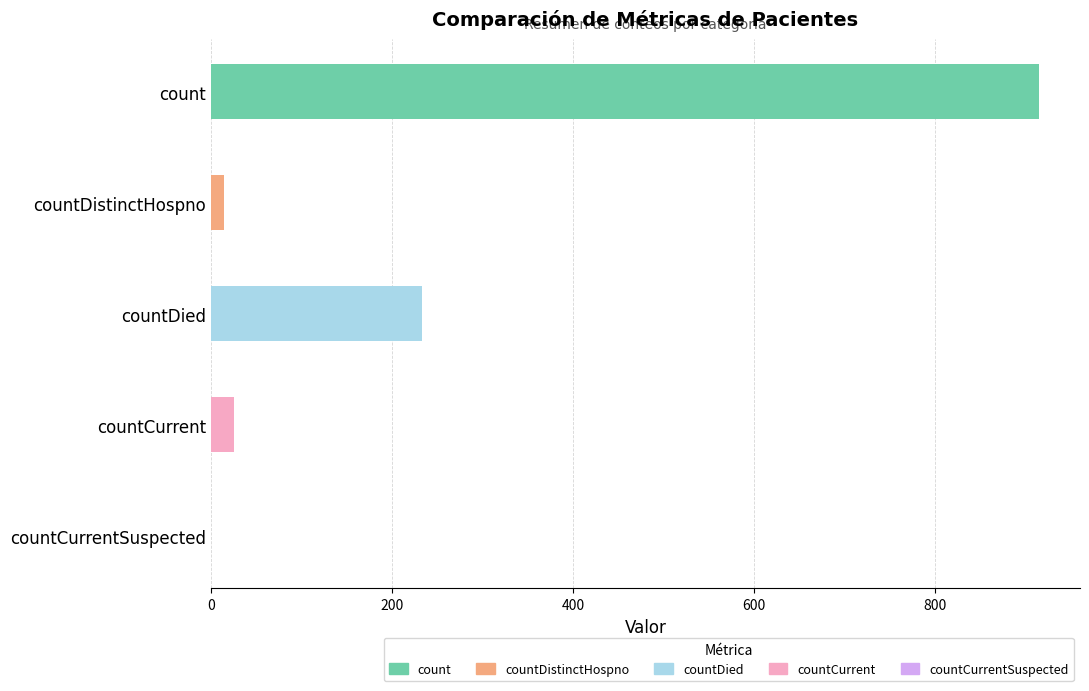

At which label is the value closest to 457?

countDied